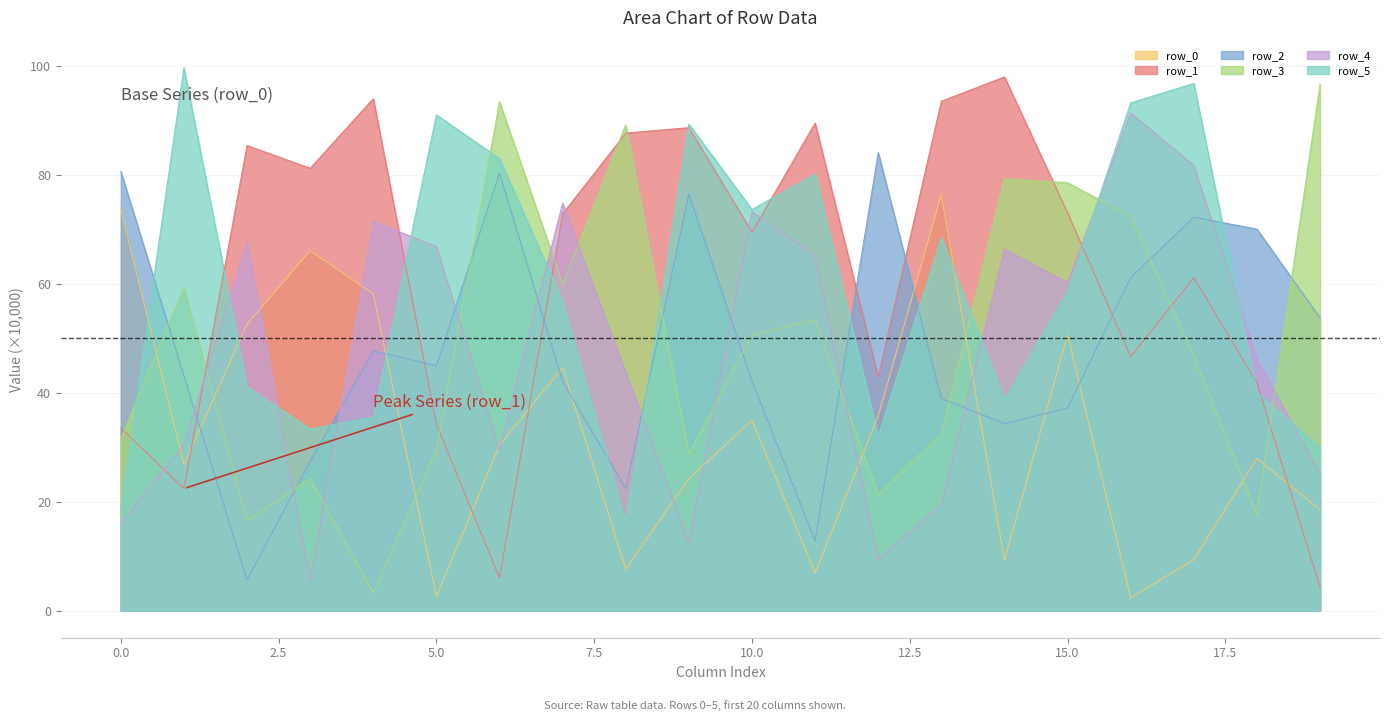

Reading left to right, list all the values displayed in this chart.

row_0: 73.8	26.8	52.6	66.1	58.2	2.6	30.4	44.7	7.6	24.2	34.9	6.9	35.8	76.3	9.3	50.6	2.3	9.4	27.9	18.5
row_1: 33.5	22.4	85.4	81.2	94.0	34.2	6.0	72.9	87.7	88.7	69.5	89.5	42.9	93.5	98.0	73.0	46.6	61.1	41.8	4.2
row_2: 80.6	43.1	5.6	27.4	47.7	45.0	80.3	42.1	22.3	76.6	42.1	12.8	84.1	39.0	34.3	37.2	61.2	72.3	70.1	53.8
row_3: 31.5	59.3	16.5	24.2	3.2	29.4	93.4	60.0	89.2	28.8	50.6	53.4	21.3	32.5	79.3	78.6	72.4	46.7	17.6	96.6
row_4: 16.0	30.5	67.7	5.4	71.5	66.8	29.5	74.8	43.8	12.6	73.2	65.2	9.3	19.5	66.4	60.2	91.4	81.8	46.1	25.1
row_5: 18.6	99.7	41.1	33.3	35.5	91.0	83.0	56.8	16.2	89.4	73.7	80.2	32.1	68.5	38.8	58.6	93.2	96.8	40.2	29.9